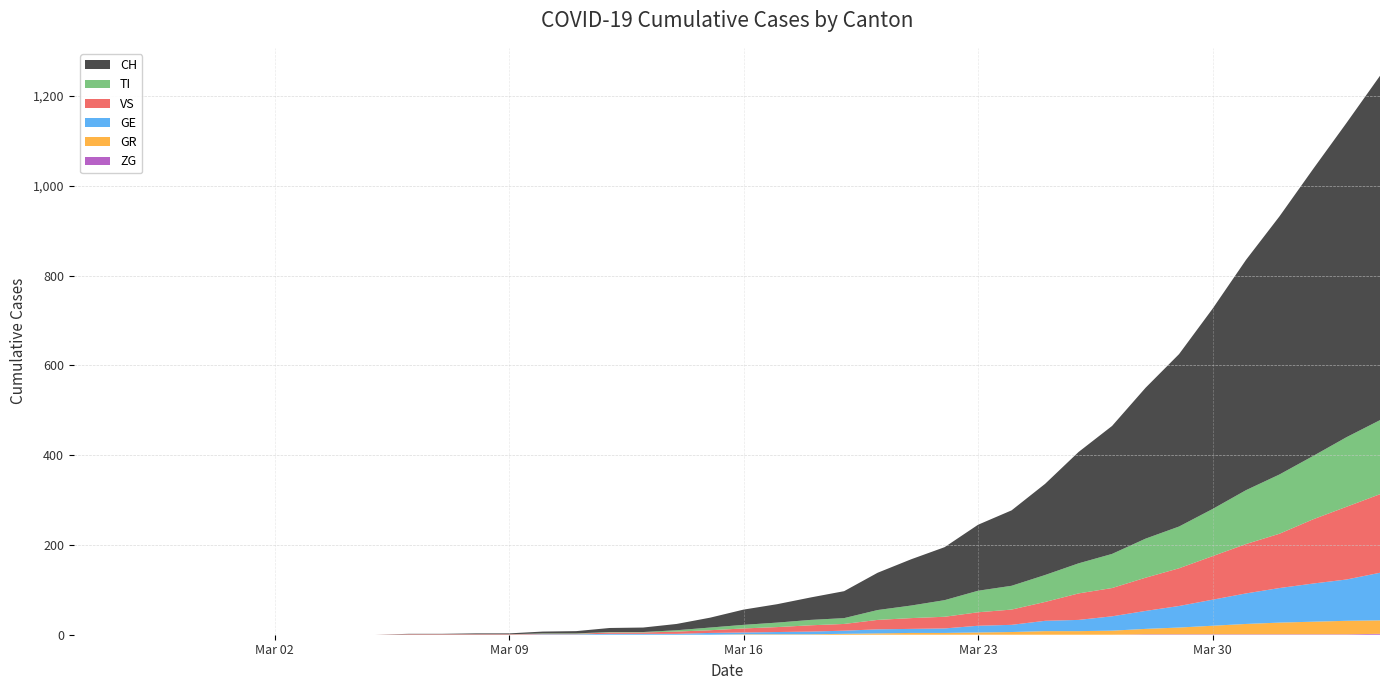

Reading left to right, list all the values displayed in this chart.

GE: 0	0	0	0	0	0	0	0	0	0	0	0	0	0	1	1	2	2	2	4	4	5	6	7	9	9	10	15	16	23	25	32	40	48	58	68	77	85	92	106
GR: 0	0	0	0	0	0	0	0	0	0	0	0	0	0	0	0	0	0	0	0	1	1	1	2	3	4	4	5	6	8	8	9	12	15	19	23	26	28	30	30
TI: 0	0	0	0	0	0	0	0	0	0	0	0	0	0	1	1	1	1	3	6	8	10	12	13	22	28	37	48	53	60	67	76	87	93	105	120	132	141	155	165
VS: 0	0	0	0	0	0	0	0	0	0	1	1	1	1	1	1	3	3	5	6	9	11	14	15	21	24	26	30	34	42	59	63	74	84	97	110	121	143	162	175
ZG: 0	0	0	0	0	0	0	0	0	0	0	0	0	0	0	0	0	0	0	0	0	0	0	0	0	0	0	0	0	0	0	0	1	1	1	1	1	1	1	2
CH: 0	0	0	0	0	0	0	0	0	0	1	1	2	2	4	5	9	10	14	22	34	41	50	60	83	103	118	147	168	203	248	285	336	384	446	513	575	639	700	767